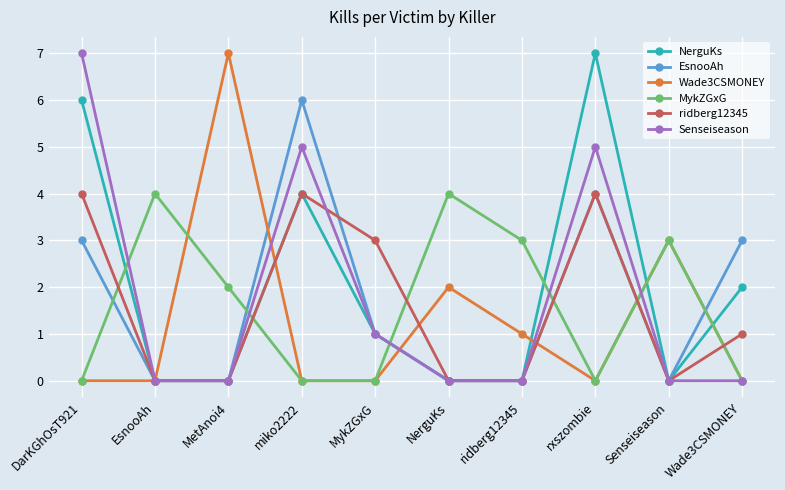

True or false: Wade3CSMONEY has more than 1 points higher than both neighbors.

True